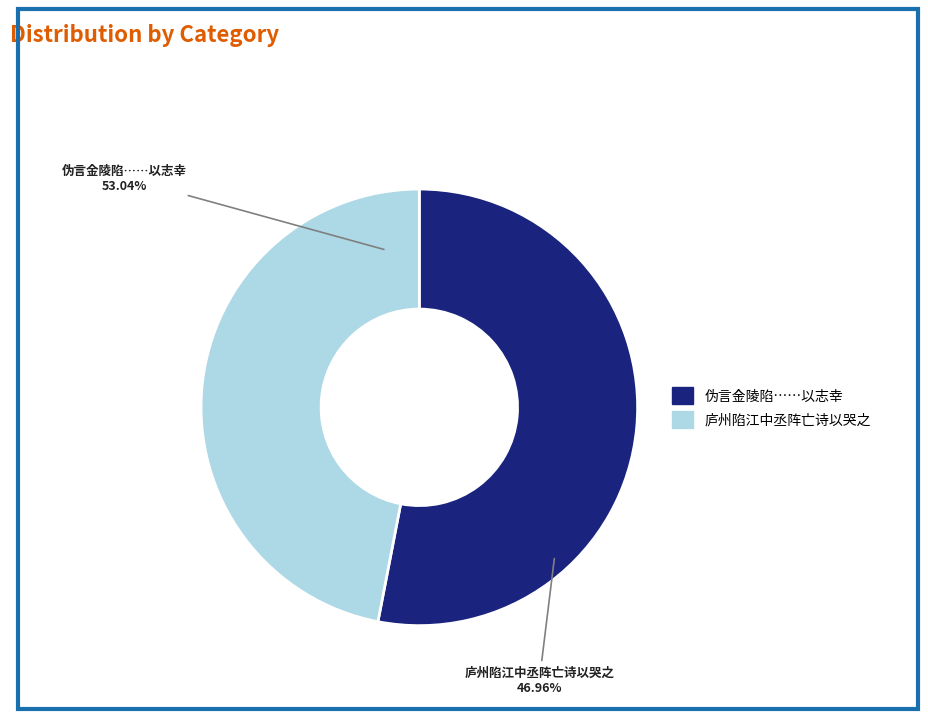

Count the number of slices in the pie.

2